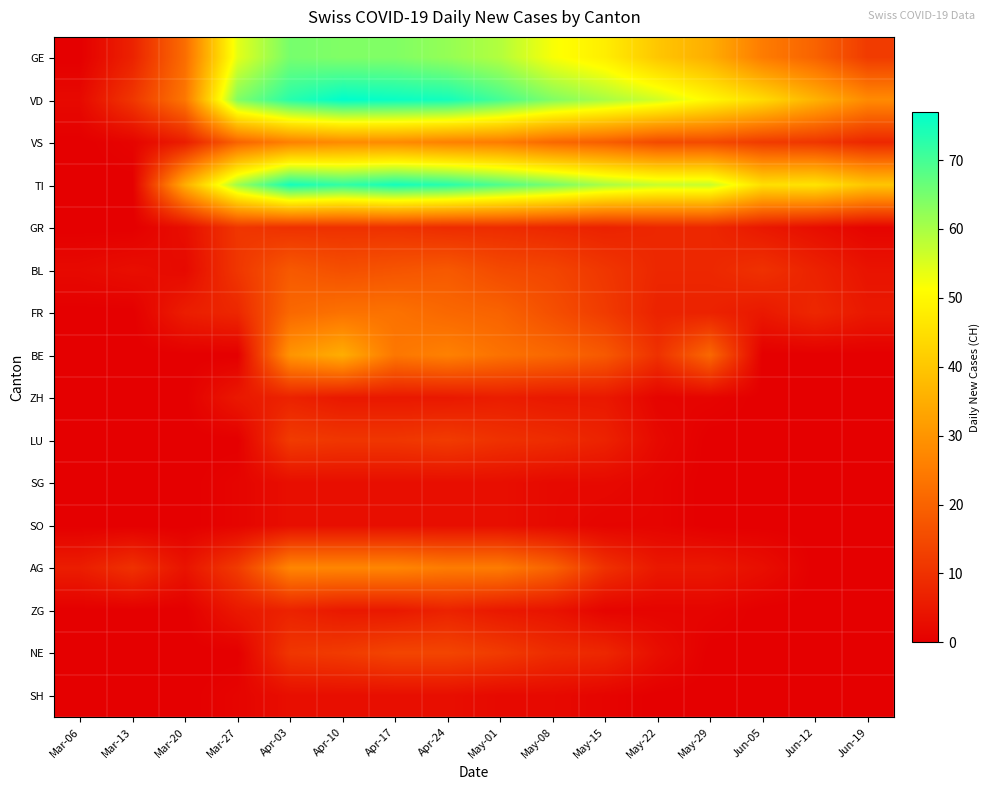

Which label corresponds to the largest value in the chart?

Apr-10